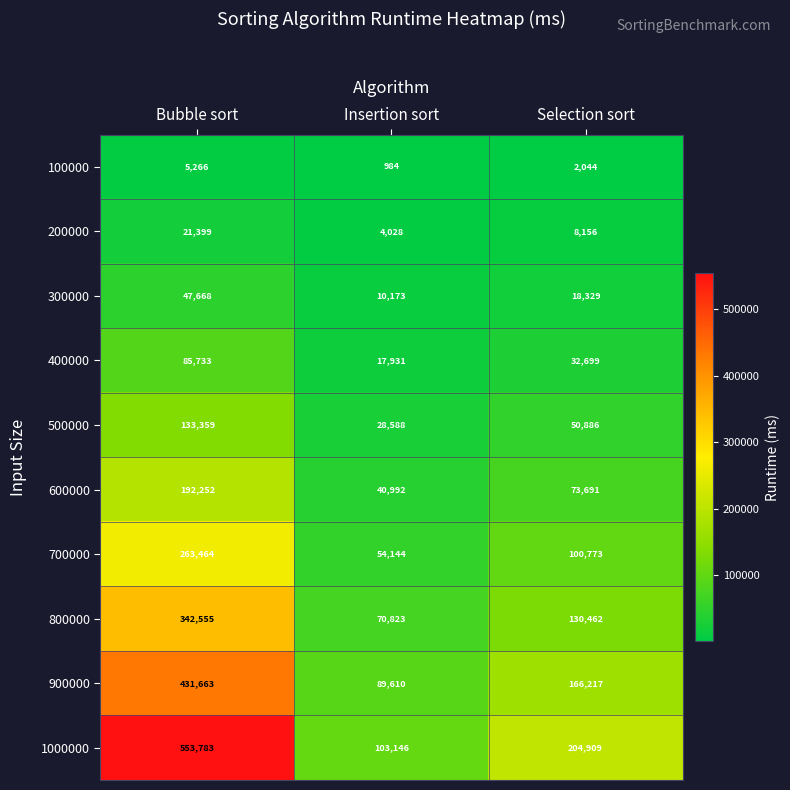

Reading left to right, extract all data points from this chart.

100000: Bubble sort=5266	Insertion sort=984	Selection sort=2044
200000: Bubble sort=21399	Insertion sort=4028	Selection sort=8156
300000: Bubble sort=47668	Insertion sort=10173	Selection sort=18329
400000: Bubble sort=85733	Insertion sort=17931	Selection sort=32699
500000: Bubble sort=133359	Insertion sort=28588	Selection sort=50886
600000: Bubble sort=192252	Insertion sort=40992	Selection sort=73691
700000: Bubble sort=263464	Insertion sort=54144	Selection sort=100773
800000: Bubble sort=342555	Insertion sort=70823	Selection sort=130462
900000: Bubble sort=431663	Insertion sort=89610	Selection sort=166217
1000000: Bubble sort=553783	Insertion sort=103146	Selection sort=204909